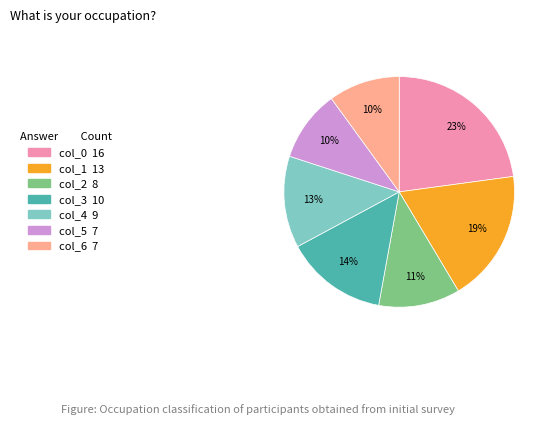

What percentage is the col_3 slice, to the nearest percent?

14%